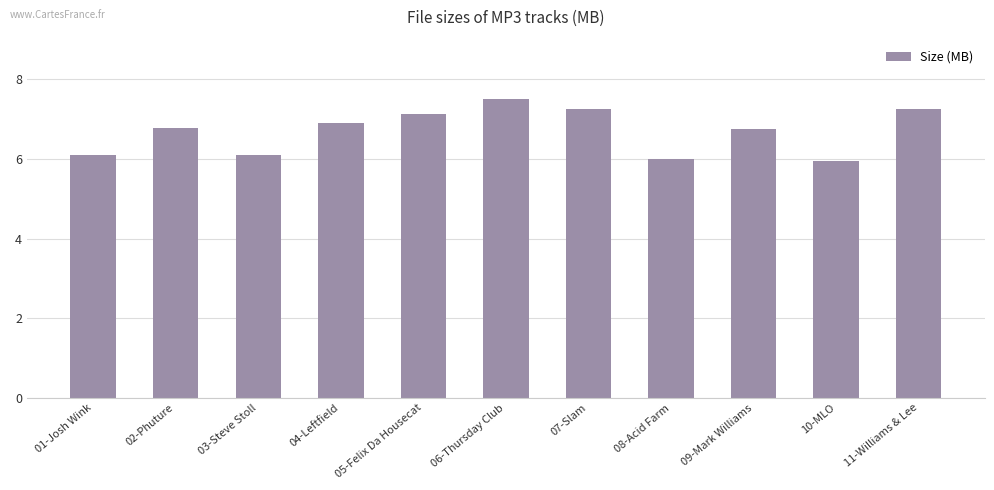

What is the change in value from 01-Josh Wink to 04-Leftfield?

+0.8